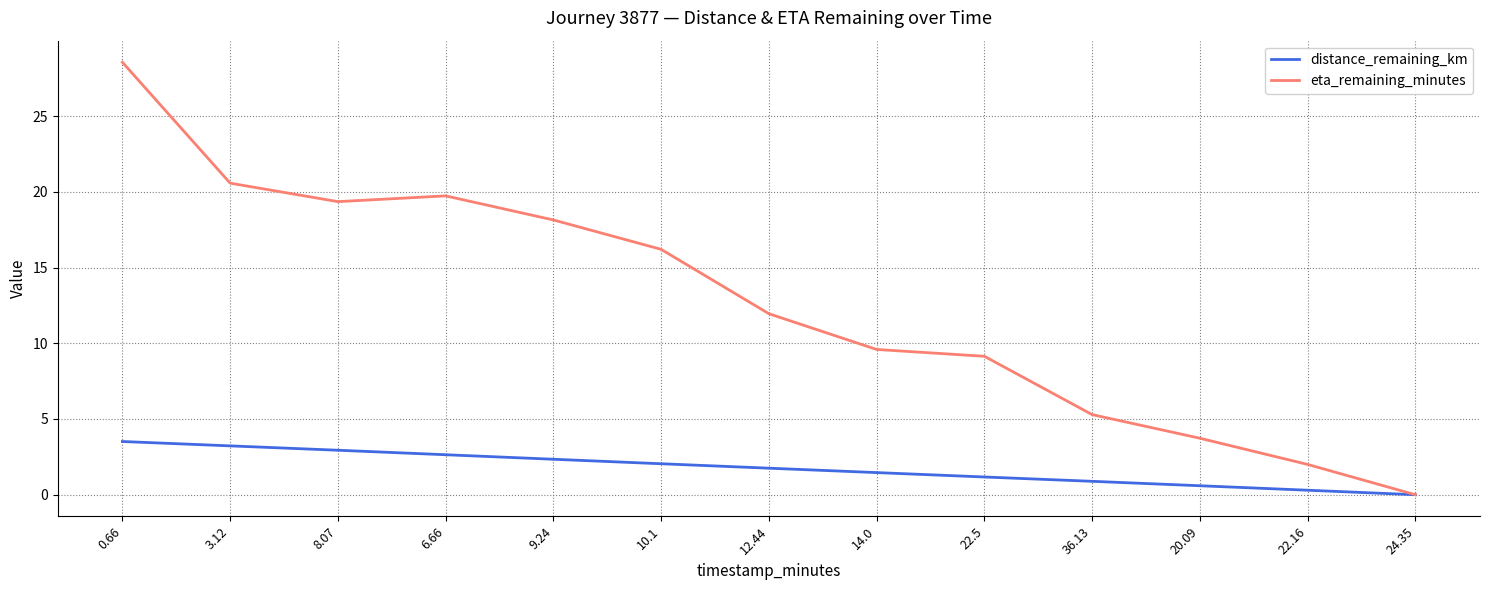

True or false: distance_remaining_km has a value of 3.5 at 0.66.

True